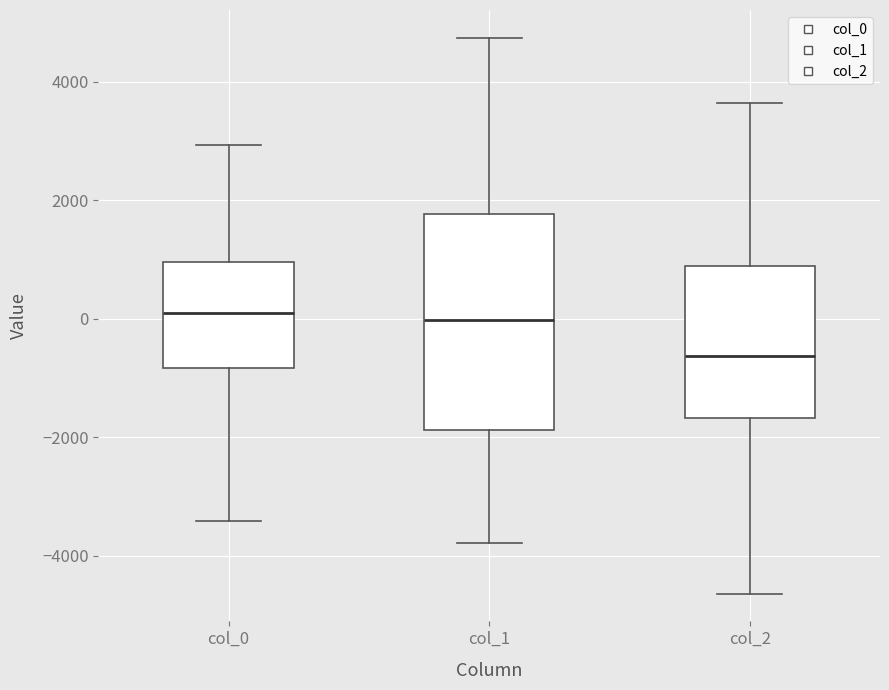

Which box has the lowest median line?

col_2